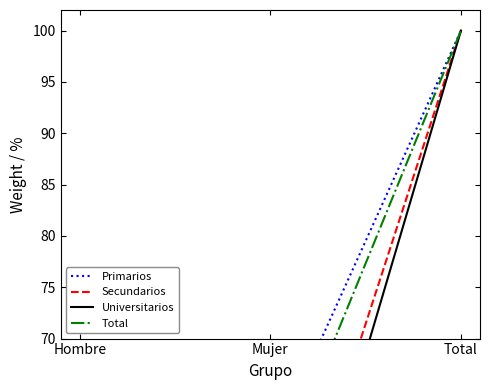

Between Mujer and Total, which is larger?

Total